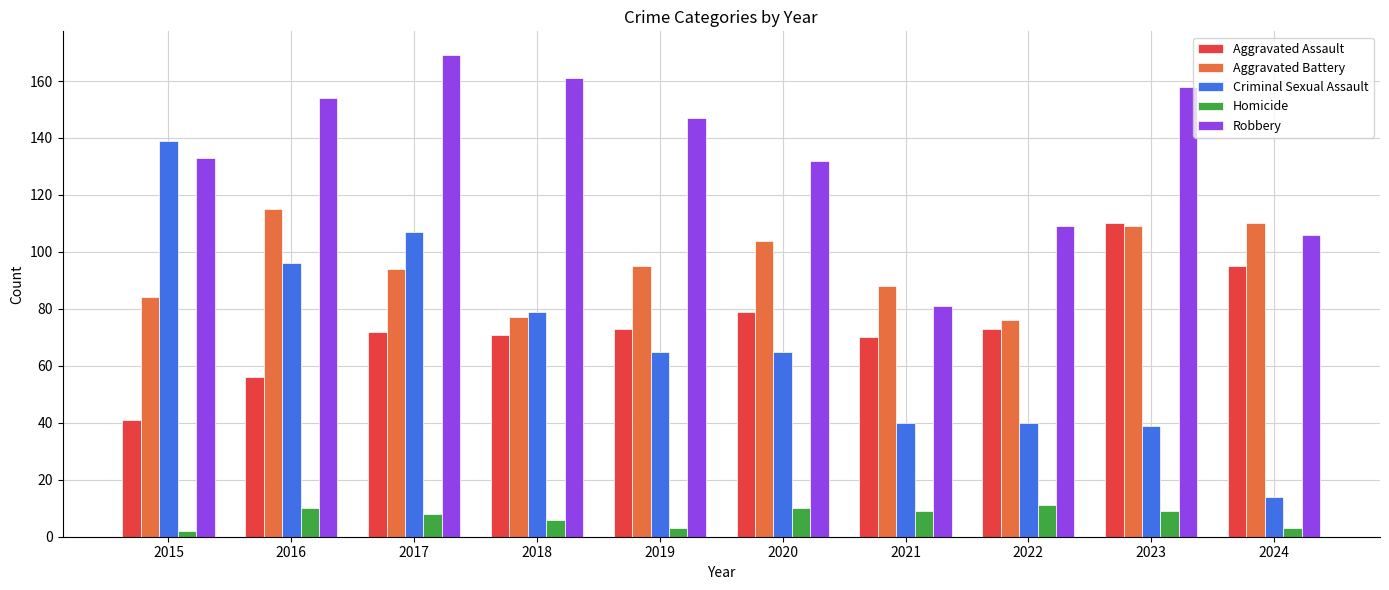

Is it true that Aggravated Battery equals 88 at 2021?

True